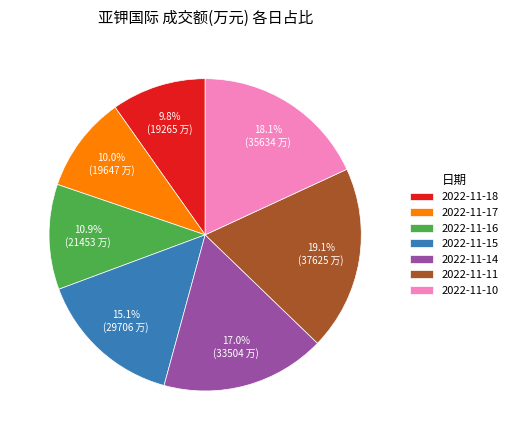

Approximately how many times larger is the value at 2022-11-11 compared to 2022-11-10?

1.1